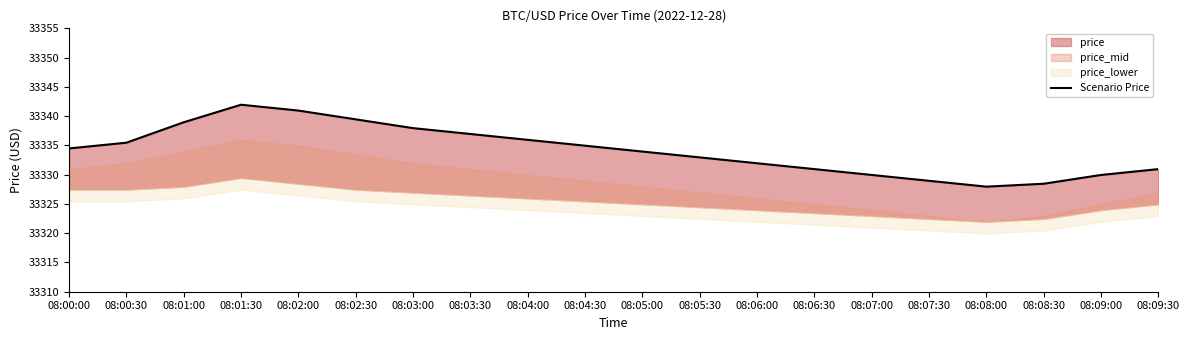

Reading right to left, list all the values displayed in this chart.

08:09:30=33330.9	08:09:00=33329.9	08:08:30=33328.4	08:08:00=33327.9	08:07:30=33328.9	08:07:00=33329.9	08:06:30=33330.9	08:06:00=33331.9	08:05:30=33332.9	08:05:00=33333.9	08:04:30=33334.9	08:04:00=33335.9	08:03:30=33336.9	08:03:00=33337.9	08:02:30=33339.4	08:02:00=33340.9	08:01:30=33341.9	08:01:00=33338.9	08:00:30=33335.5	08:00:00=33334.5